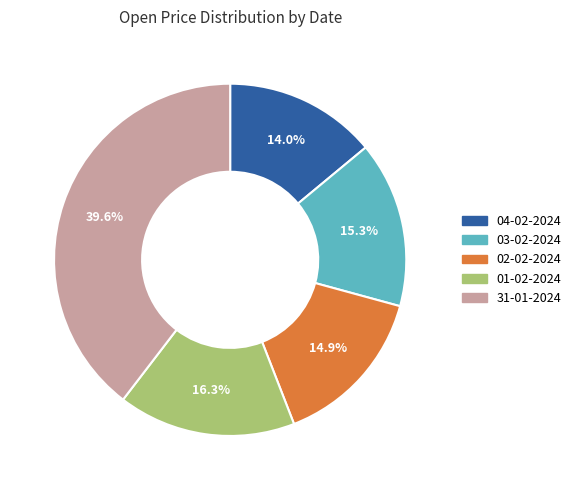

How many slices are in this pie chart?

5